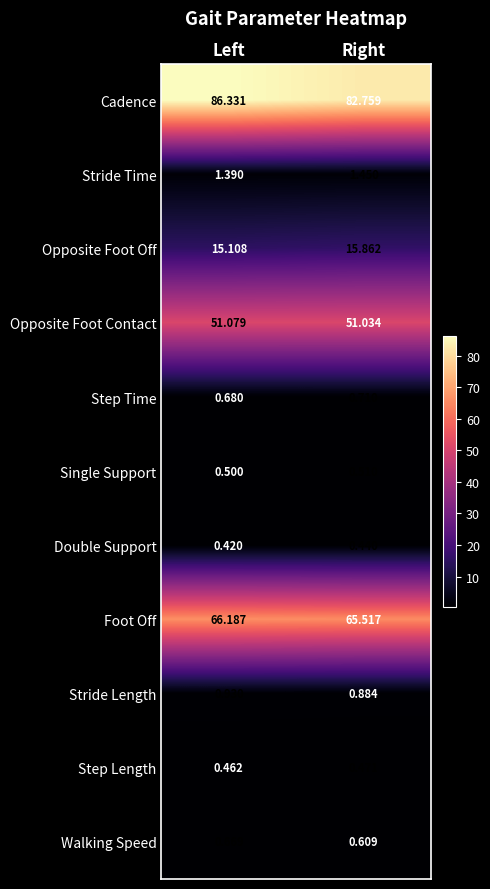

What is the spread (max minus min) of values at Left?

85.9